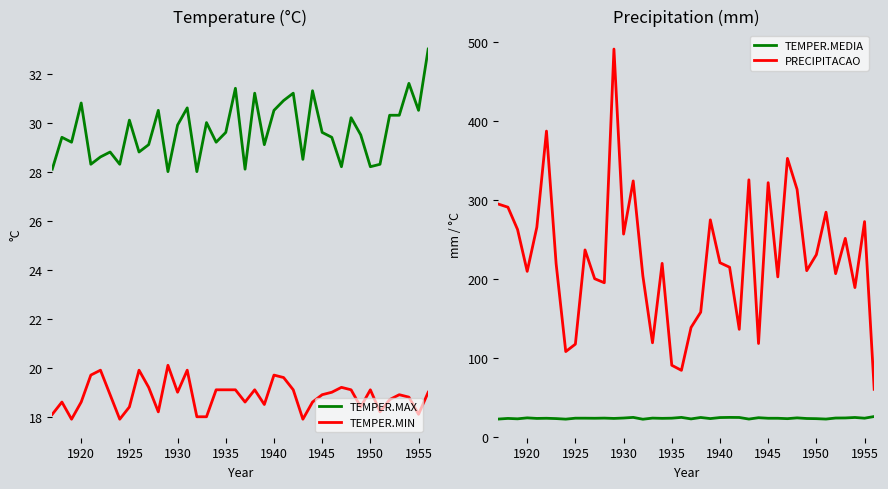

True or false: PRECIPITACAO and TEMPER.MEDIA cross at least once.

False